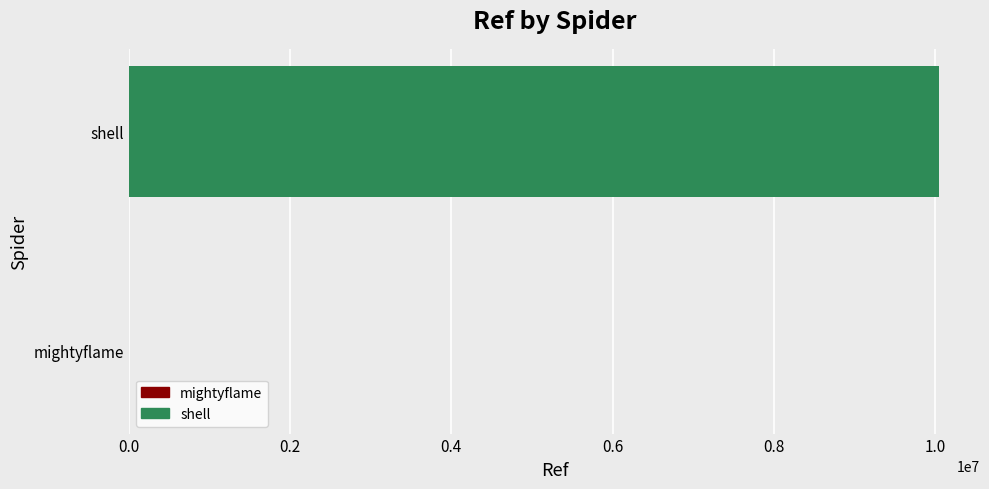

Count the number of categories in the chart.

2